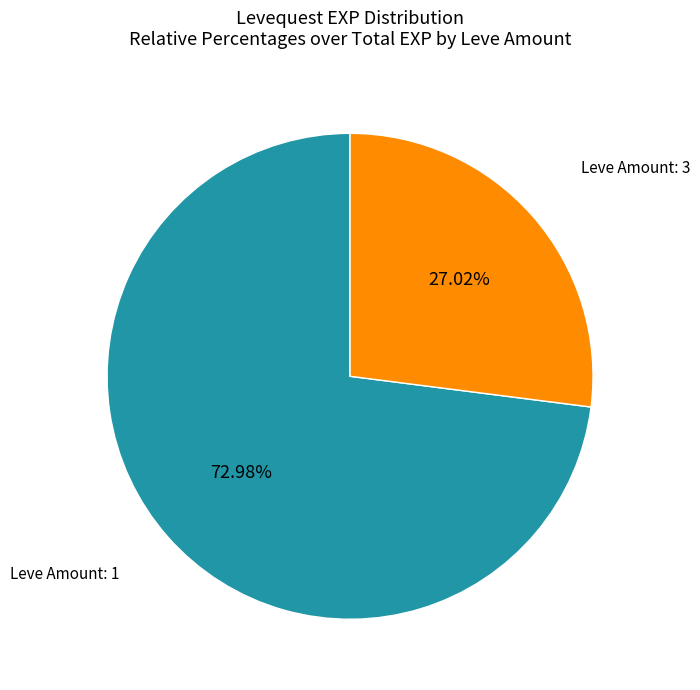

Is there any slice that represents more than half of the pie?

Yes